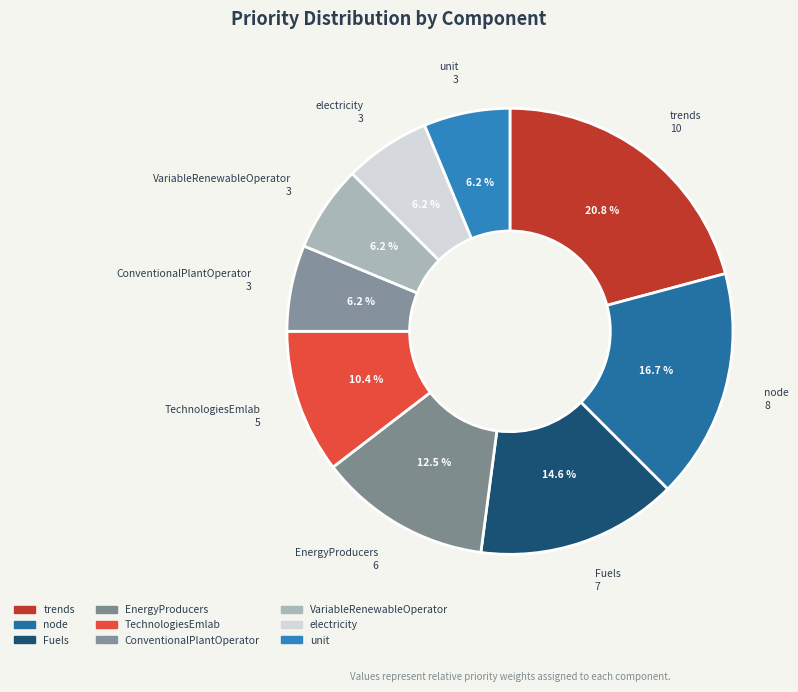

The ConventionalPlantOperator slice represents 6% of the pie. True or false?

True